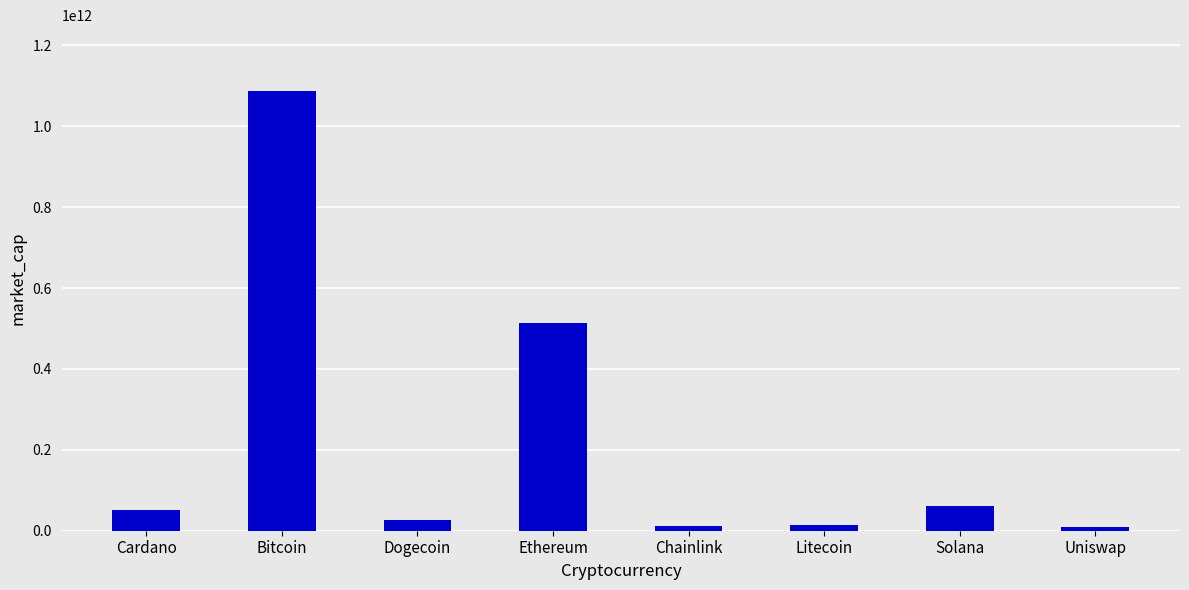

Between Ethereum and Bitcoin, which is larger?

Bitcoin